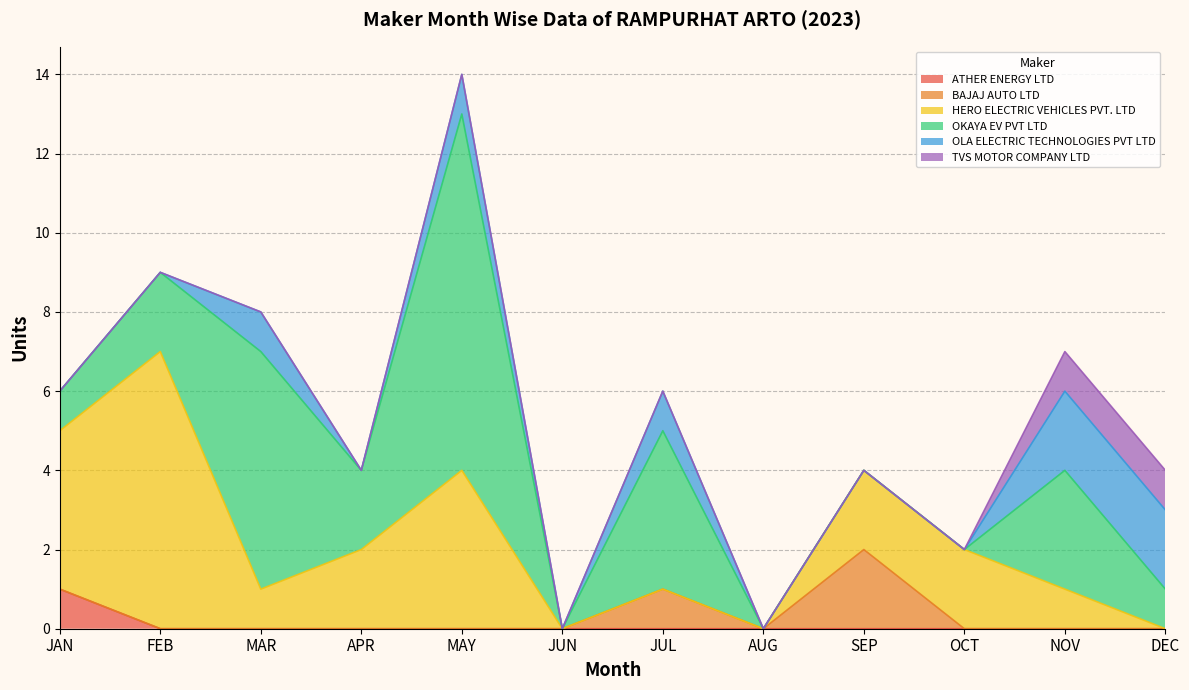

Read the OKAYA EV PVT LTD value at NOV.

3